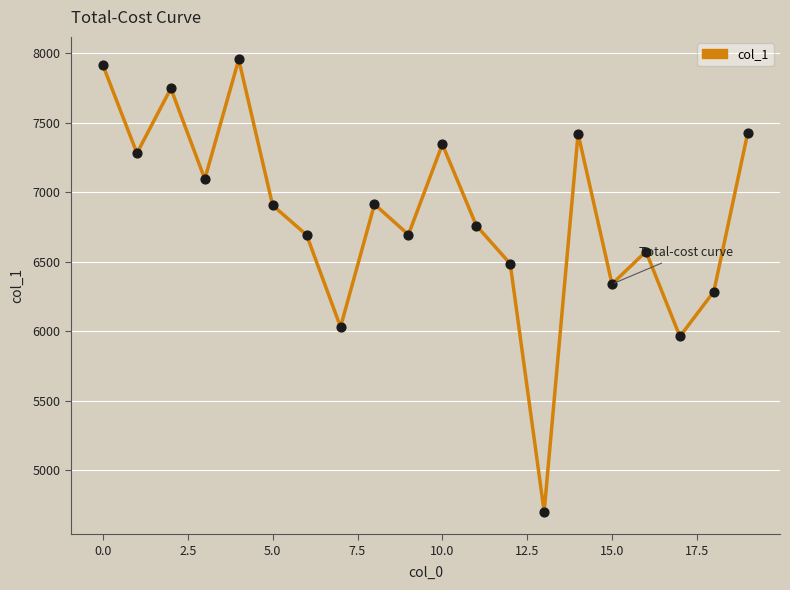

What is the difference between the maximum and minimum values?

3252